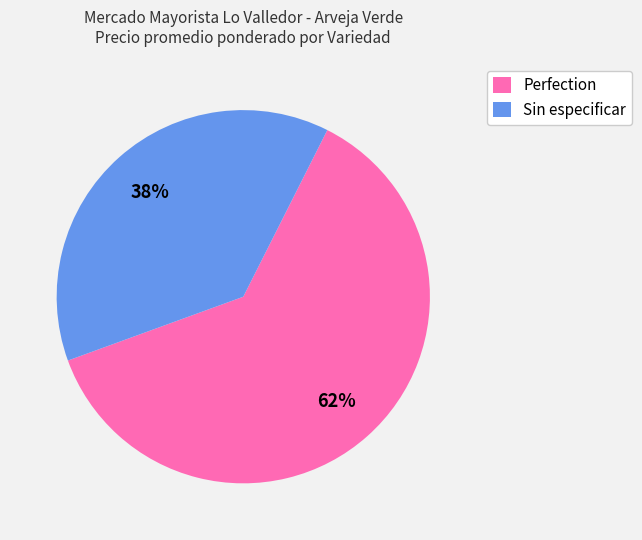

To the nearest percent, what percentage of the pie is Sin especificar?

38%